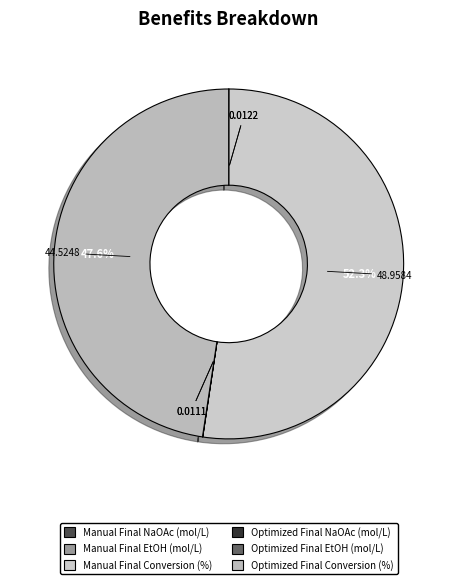

How many slices are in this pie chart?

6